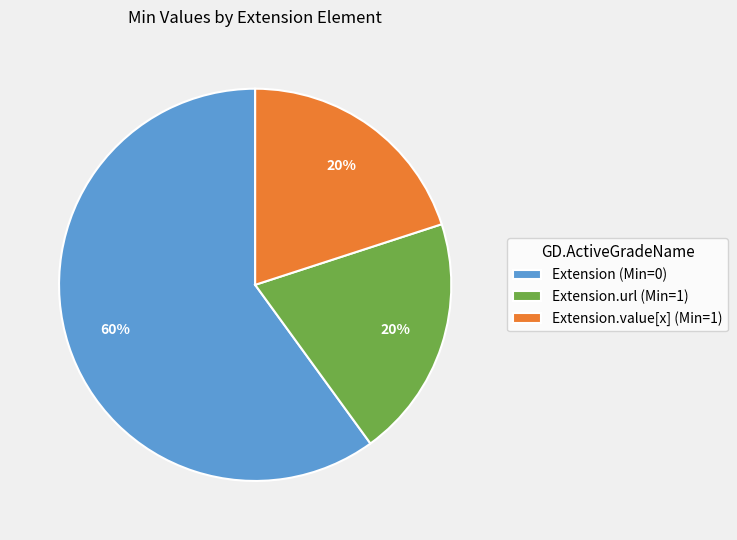

Is it true that Extension.value[x] (Min=1) is 33% of the pie?

False